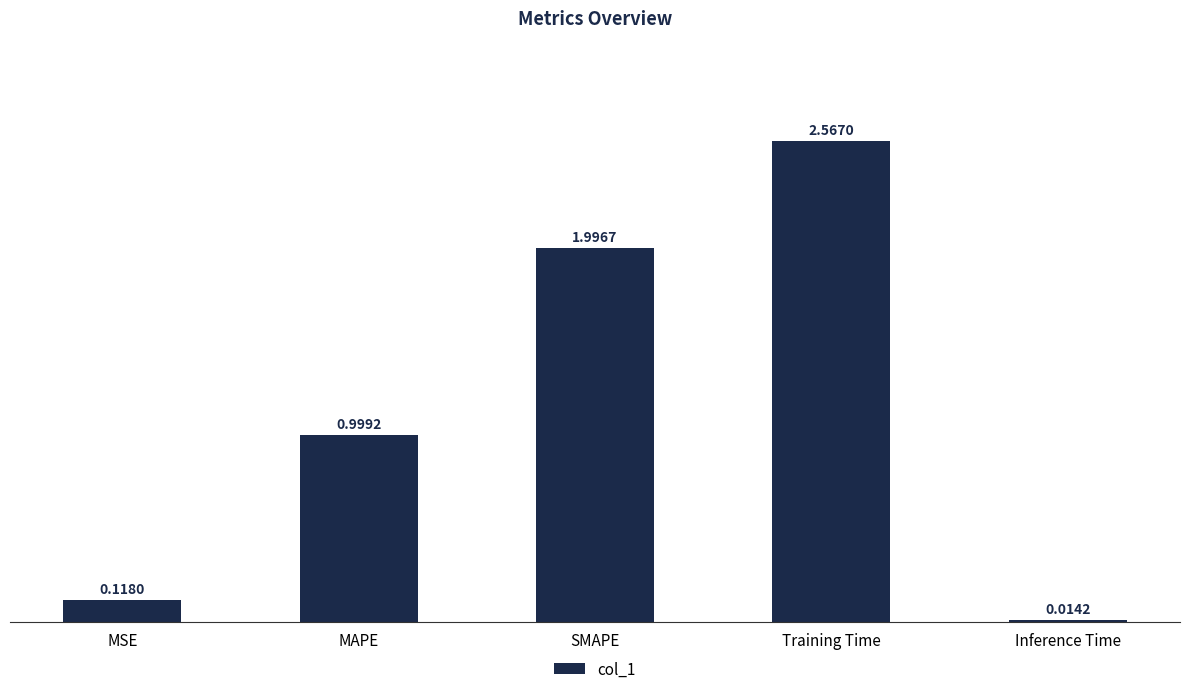

At which category does the chart reach its peak across all series?

Training Time